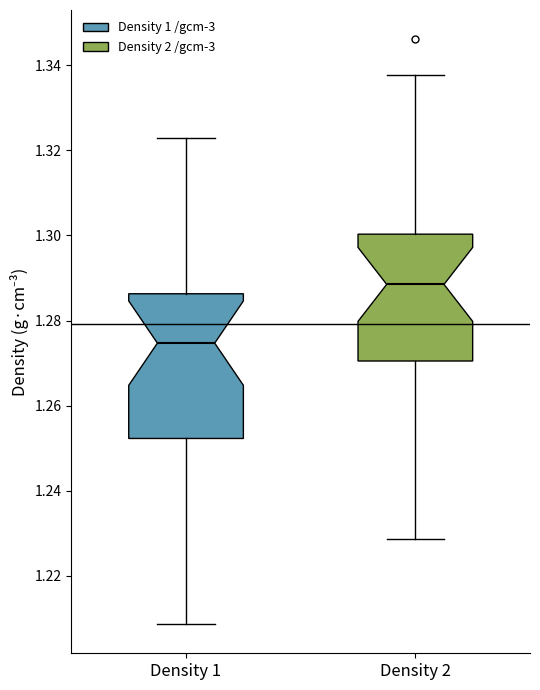

Reading left to right, read every box against the y-axis: the position of its median line, the range the box covers, and the ends of its whiskers. The values are not printed on the chart, so give them approximately, as read against the axis.

Density 1: median 1.274, box 1.252 to 1.286, whiskers 1.208 to 1.322
Density 2: median 1.288, box 1.270 to 1.300, whiskers 1.228 to 1.338